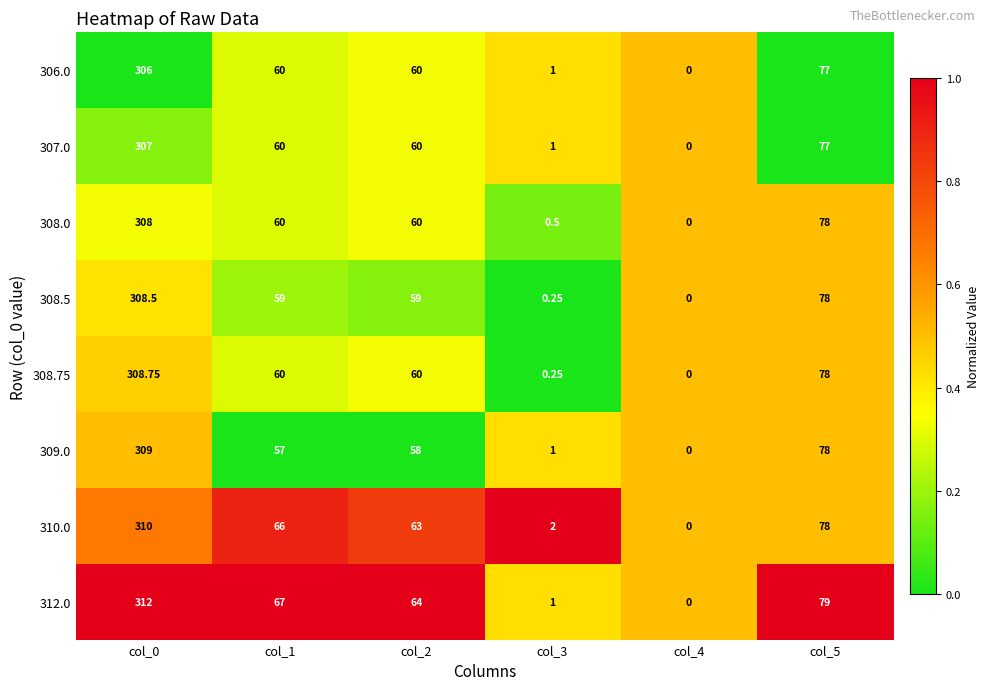

Which series changed the most between col_1 and col_5?

309.0